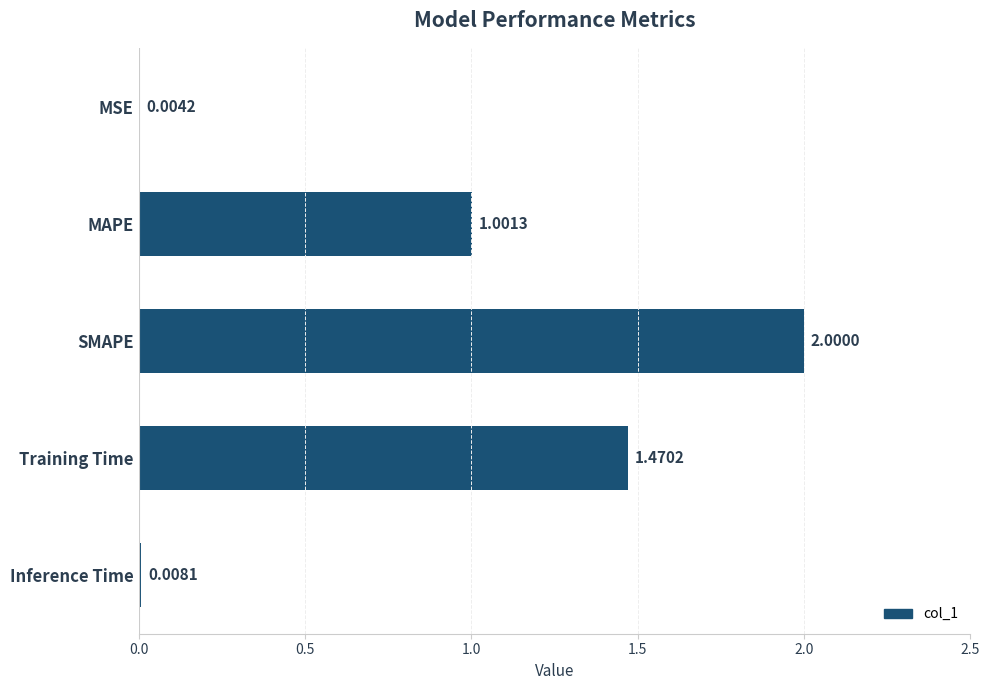

Between SMAPE and MAPE, which is larger?

SMAPE